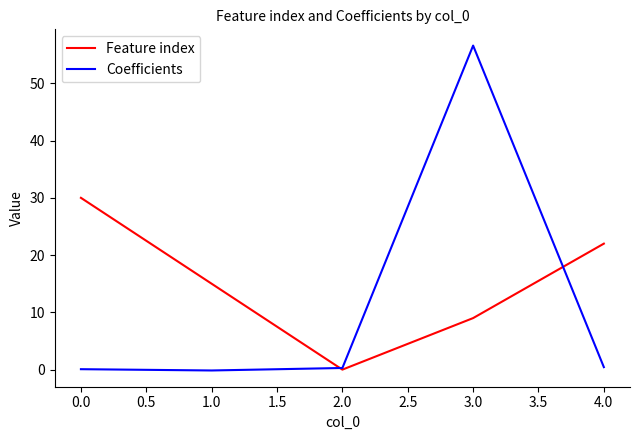

What is the average value of the Feature index series?

15.2